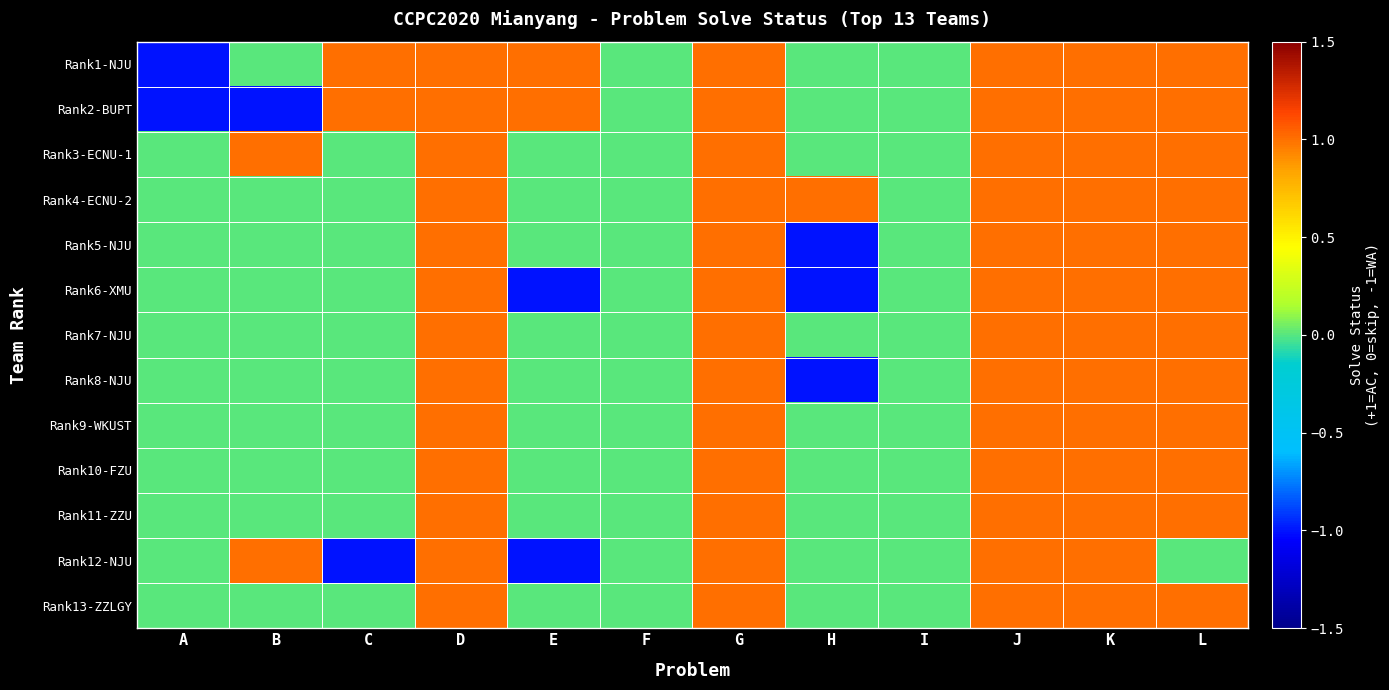

Reading right to left, what are all the values shown in this chart?

Rank1-NJU: L=1	K=1	J=1	I=0	H=0	G=1	F=0	E=1	D=1	C=1	B=0	A=-1
Rank2-BUPT: L=1	K=1	J=1	I=0	H=0	G=1	F=0	E=1	D=1	C=1	B=-1	A=-1
Rank3-ECNU-1: L=1	K=1	J=1	I=0	H=0	G=1	F=0	E=0	D=1	C=0	B=1	A=0
Rank4-ECNU-2: L=1	K=1	J=1	I=0	H=1	G=1	F=0	E=0	D=1	C=0	B=0	A=0
Rank5-NJU: L=1	K=1	J=1	I=0	H=-1	G=1	F=0	E=0	D=1	C=0	B=0	A=0
Rank6-XMU: L=1	K=1	J=1	I=0	H=-1	G=1	F=0	E=-1	D=1	C=0	B=0	A=0
Rank7-NJU: L=1	K=1	J=1	I=0	H=0	G=1	F=0	E=0	D=1	C=0	B=0	A=0
Rank8-NJU: L=1	K=1	J=1	I=0	H=-1	G=1	F=0	E=0	D=1	C=0	B=0	A=0
Rank9-WKUST: L=1	K=1	J=1	I=0	H=0	G=1	F=0	E=0	D=1	C=0	B=0	A=0
Rank10-FZU: L=1	K=1	J=1	I=0	H=0	G=1	F=0	E=0	D=1	C=0	B=0	A=0
Rank11-ZZU: L=1	K=1	J=1	I=0	H=0	G=1	F=0	E=0	D=1	C=0	B=0	A=0
Rank12-NJU: L=0	K=1	J=1	I=0	H=0	G=1	F=0	E=-1	D=1	C=-1	B=1	A=0
Rank13-ZZLGY: L=1	K=1	J=1	I=0	H=0	G=1	F=0	E=0	D=1	C=0	B=0	A=0